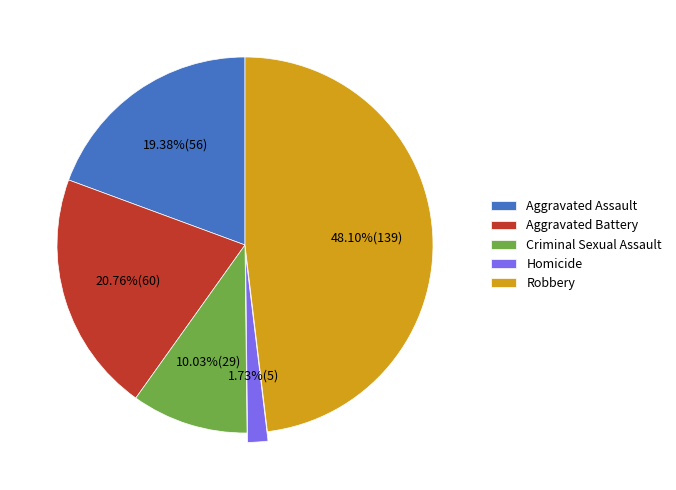

Between Criminal Sexual Assault and Robbery, which is larger?

Robbery